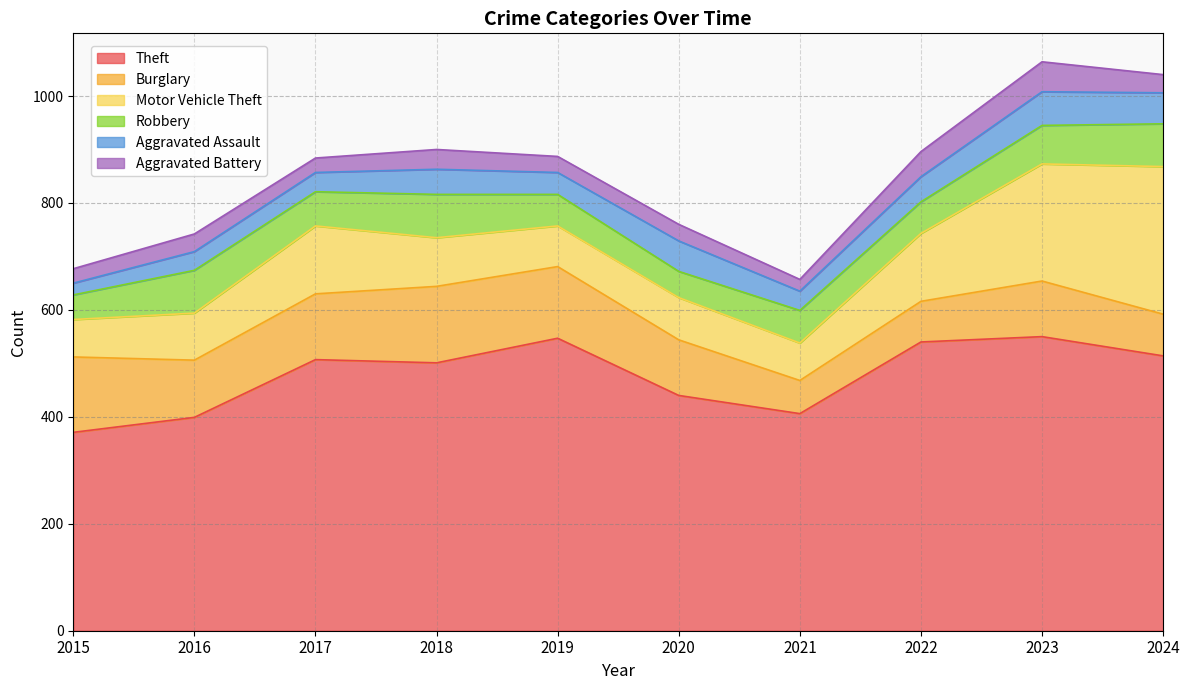

What are all the series names shown in the legend?

Theft, Burglary, Motor Vehicle Theft, Robbery, Aggravated Assault, Aggravated Battery